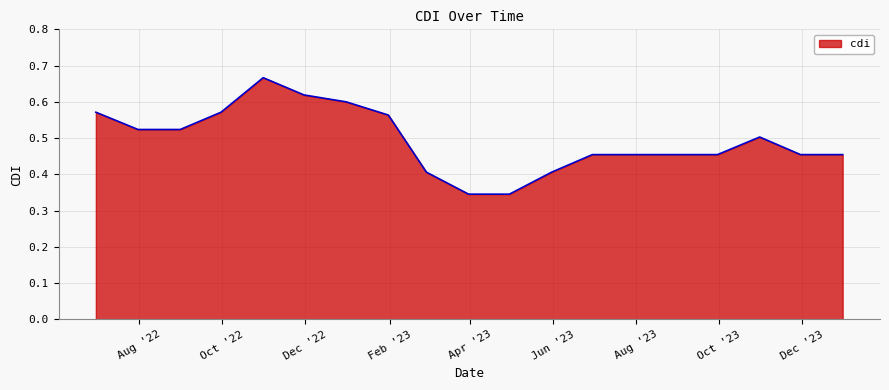

How many categories are shown in the chart?

19